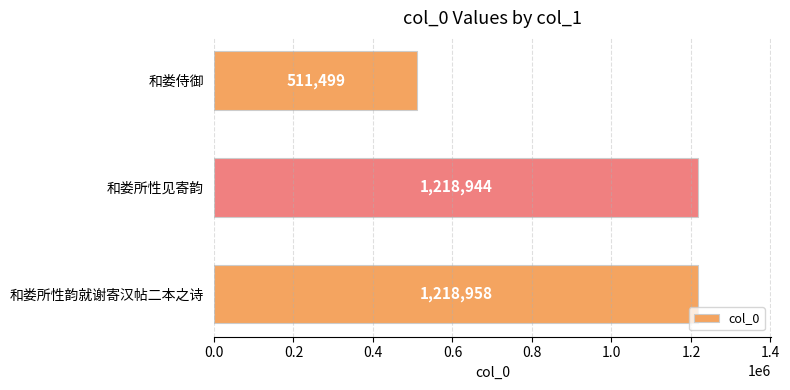

The chart shows a value of 1915999 at 和娄所性见寄韵. True or false?

False